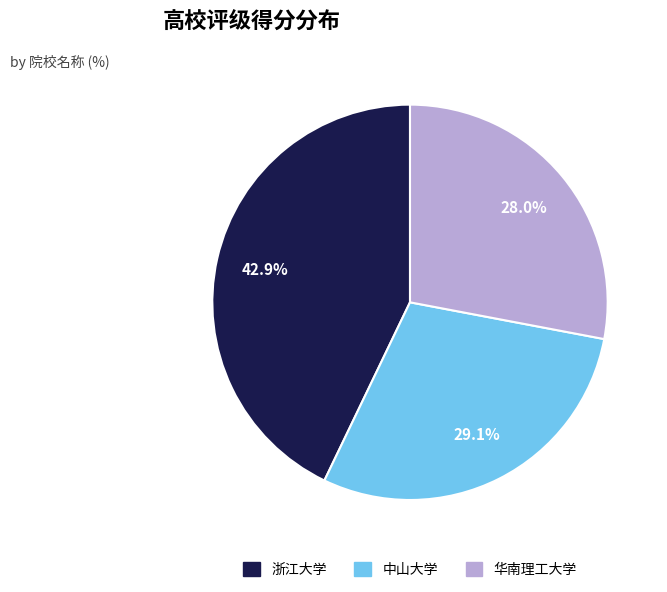

Rank the categories by value from lowest to highest.

华南理工大学, 中山大学, 浙江大学